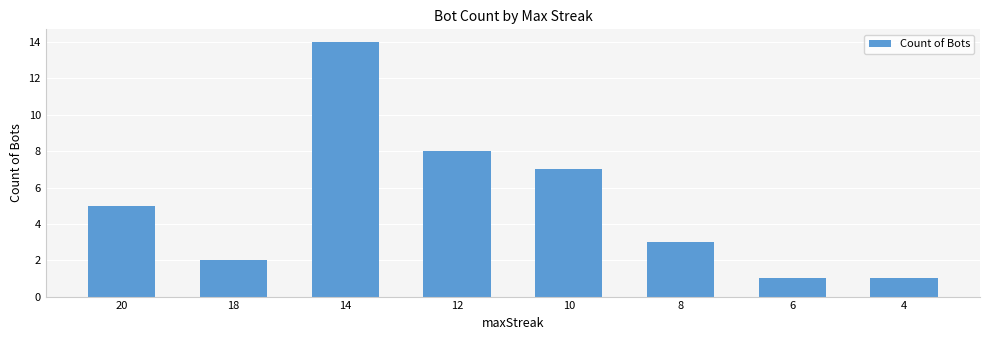

How many bars are there in total?

8